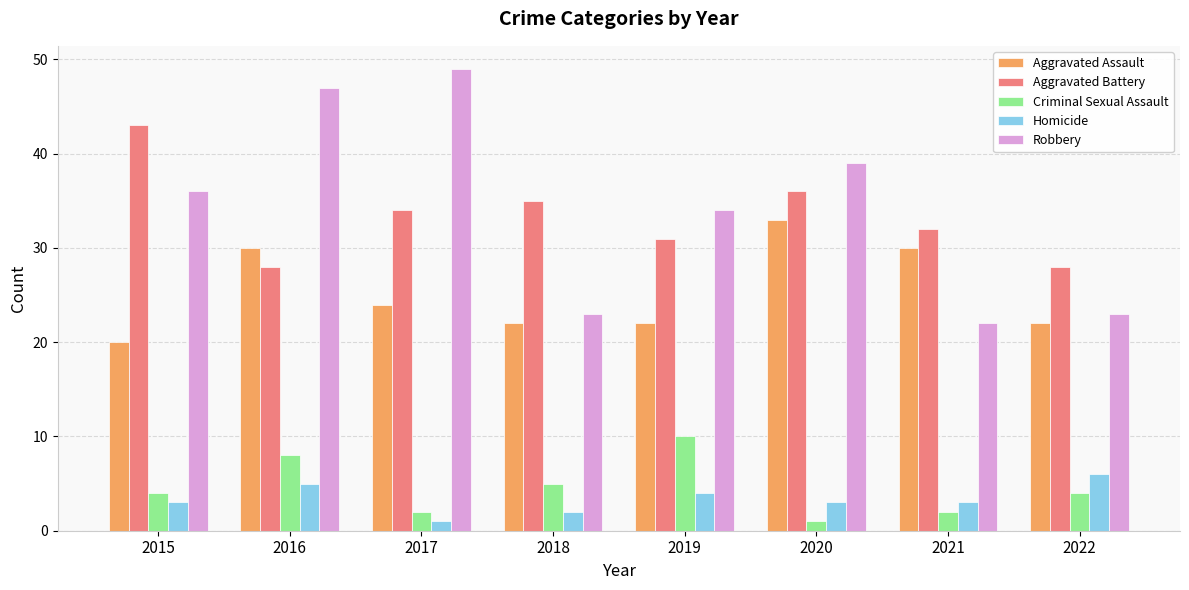

True or false: Criminal Sexual Assault has a value of 12 at 2016.

False